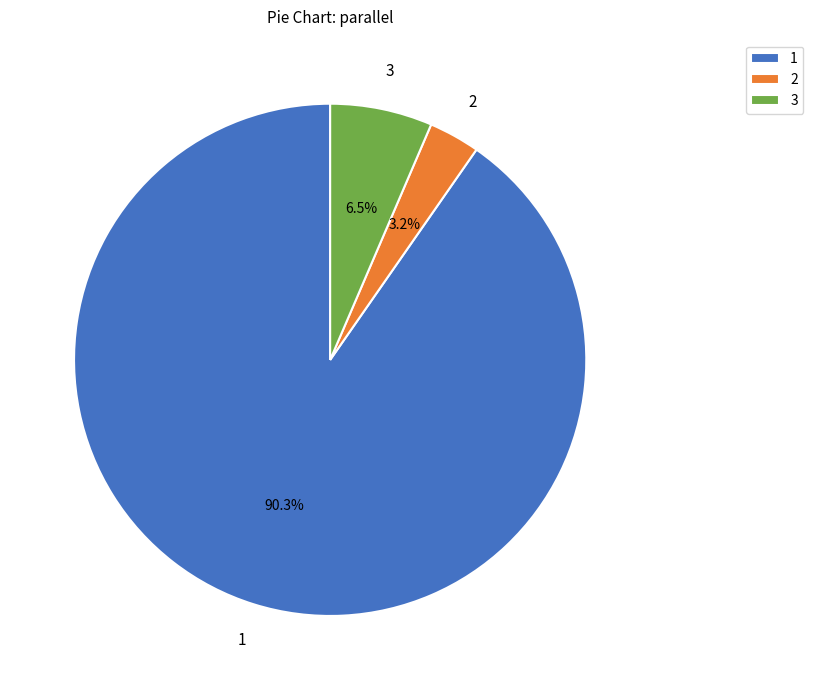

To the nearest percent, what is the difference between the largest and smallest slice percentages?

87%